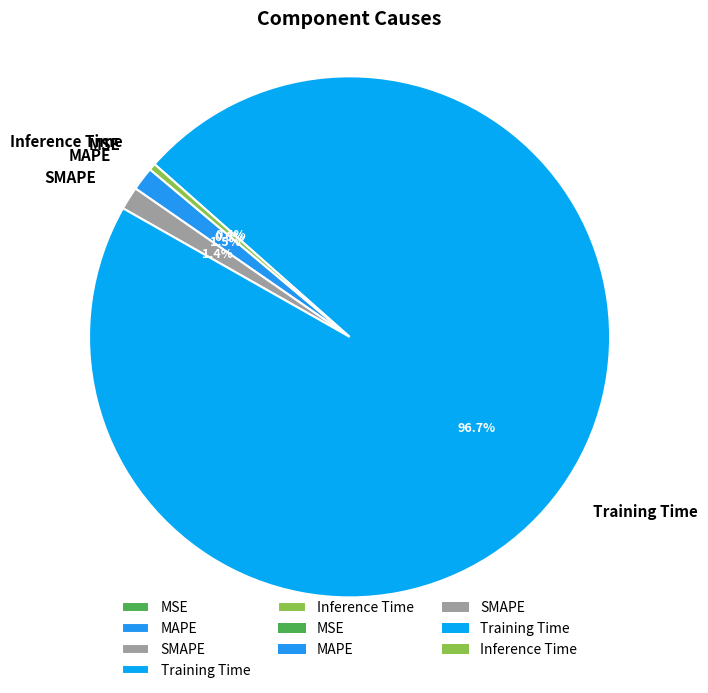

What is the majority slice?

Training Time